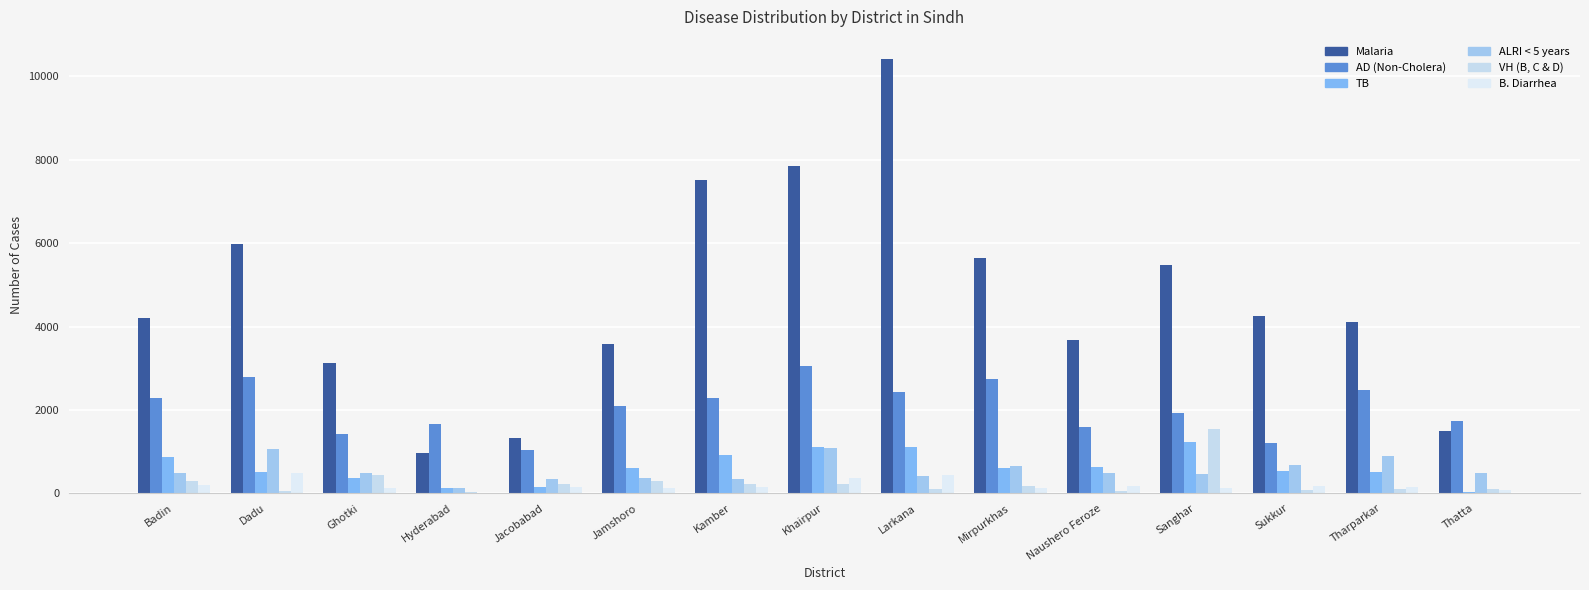

Reading right to left, what are all the values shown in this chart?

Malaria: Thatta=1505	Tharparkar=4099	Sukkur=4249	Sanghar=5488	Naushero Feroze=3682	Mirpurkhas=5655	Larkana=10427	Khairpur=7858	Kamber=7525	Jamshoro=3586	Jacobabad=1327	Hyderabad=978	Ghotki=3132	Dadu=5980	Badin=4204
AD (Non-Cholera): Thatta=1740	Tharparkar=2484	Sukkur=1203	Sanghar=1919	Naushero Feroze=1583	Mirpurkhas=2746	Larkana=2420	Khairpur=3044	Kamber=2275	Jamshoro=2086	Jacobabad=1028	Hyderabad=1674	Ghotki=1413	Dadu=2792	Badin=2290
TB: Thatta=42	Tharparkar=511	Sukkur=538	Sanghar=1233	Naushero Feroze=641	Mirpurkhas=615	Larkana=1107	Khairpur=1116	Kamber=931	Jamshoro=602	Jacobabad=152	Hyderabad=132	Ghotki=366	Dadu=516	Badin=864
ALRI < 5 years: Thatta=481	Tharparkar=886	Sukkur=671	Sanghar=470	Naushero Feroze=495	Mirpurkhas=650	Larkana=420	Khairpur=1087	Kamber=334	Jamshoro=374	Jacobabad=342	Hyderabad=118	Ghotki=493	Dadu=1067	Badin=496
VH (B, C & D): Thatta=93	Tharparkar=114	Sukkur=79	Sanghar=1554	Naushero Feroze=57	Mirpurkhas=172	Larkana=102	Khairpur=234	Kamber=216	Jamshoro=288	Jacobabad=218	Hyderabad=44	Ghotki=451	Dadu=50	Badin=289
B. Diarrhea: Thatta=74	Tharparkar=142	Sukkur=168	Sanghar=118	Naushero Feroze=176	Mirpurkhas=117	Larkana=429	Khairpur=366	Kamber=153	Jamshoro=122	Jacobabad=158	Hyderabad=0	Ghotki=118	Dadu=498	Badin=196